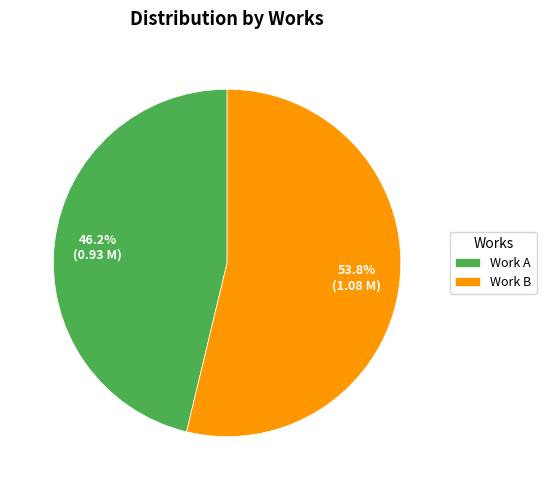

Which slice represents more than half of the pie?

Work B